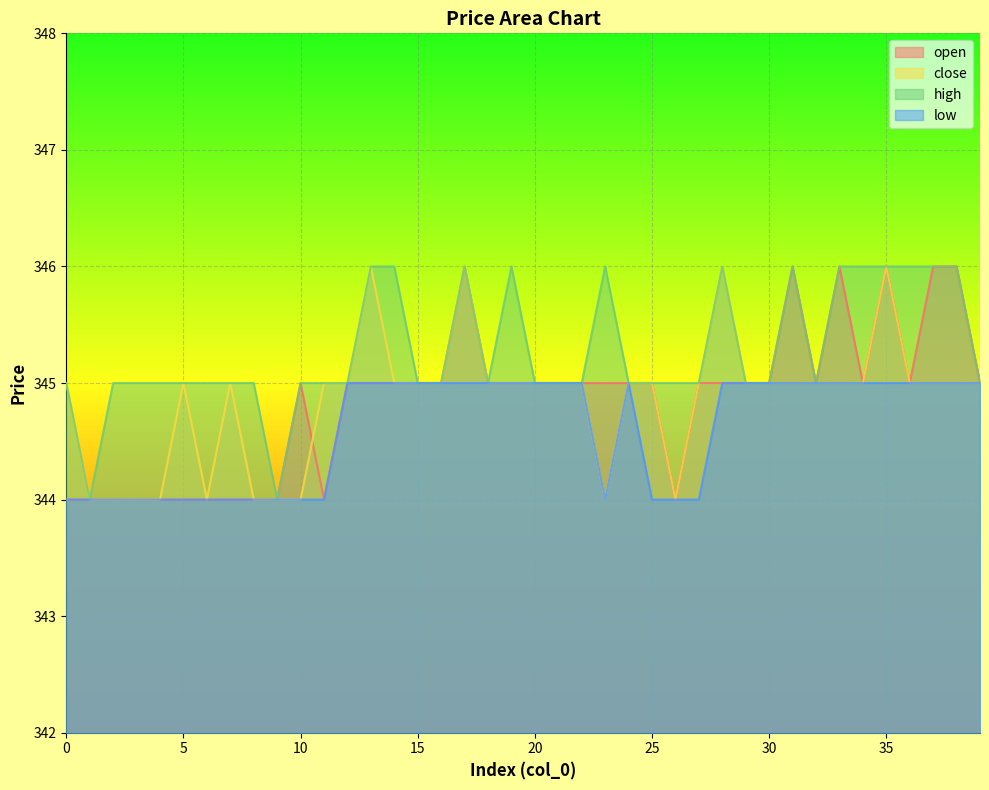

True or false: close has a value of 344 at 10.

True